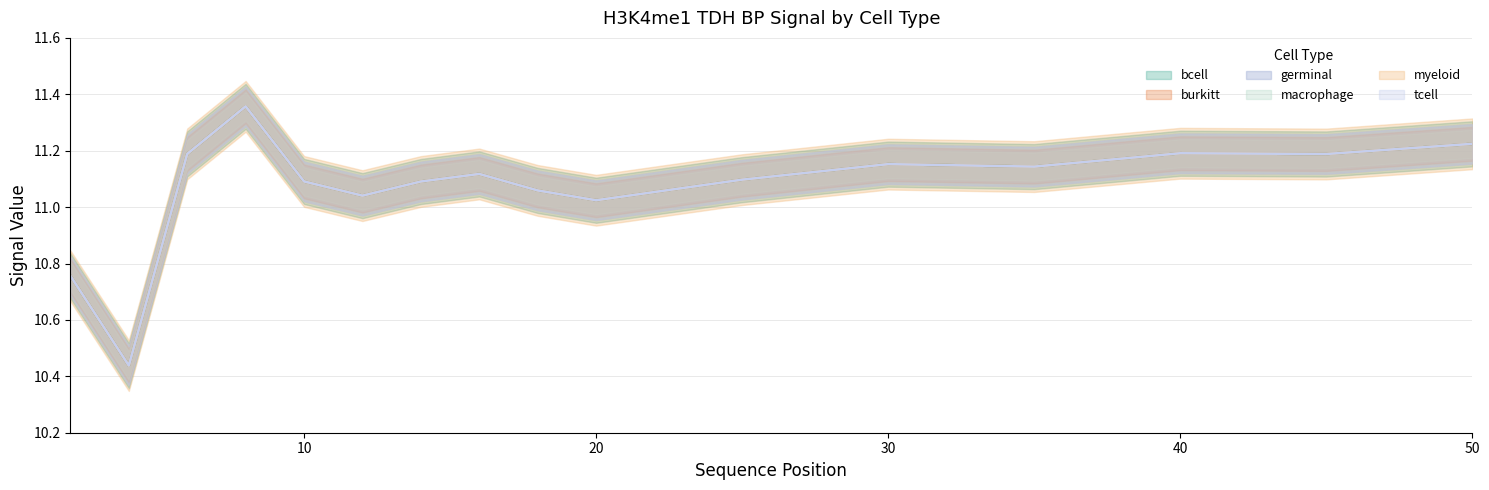

Reading left to right, transcribe all the data shown in this chart.

bcell: 2=10.8	4=10.4	6=11.2	8=11.4	10=11.1	12=11.0	14=11.1	16=11.1	18=11.1	20=11.0	25=11.1	30=11.2	35=11.1	40=11.2	45=11.2	50=11.2
burkitt: 2=10.8	4=10.4	6=11.2	8=11.4	10=11.1	12=11.0	14=11.1	16=11.1	18=11.1	20=11.0	25=11.1	30=11.2	35=11.1	40=11.2	45=11.2	50=11.2
germinal: 2=10.8	4=10.4	6=11.2	8=11.4	10=11.1	12=11.0	14=11.1	16=11.1	18=11.1	20=11.0	25=11.1	30=11.2	35=11.1	40=11.2	45=11.2	50=11.2
macrophage: 2=10.8	4=10.4	6=11.2	8=11.4	10=11.1	12=11.0	14=11.1	16=11.1	18=11.1	20=11.0	25=11.1	30=11.2	35=11.1	40=11.2	45=11.2	50=11.2
myeloid: 2=10.8	4=10.4	6=11.2	8=11.4	10=11.1	12=11.0	14=11.1	16=11.1	18=11.1	20=11.0	25=11.1	30=11.2	35=11.1	40=11.2	45=11.2	50=11.2
tcell: 2=10.8	4=10.4	6=11.2	8=11.4	10=11.1	12=11.0	14=11.1	16=11.1	18=11.1	20=11.0	25=11.1	30=11.2	35=11.1	40=11.2	45=11.2	50=11.2